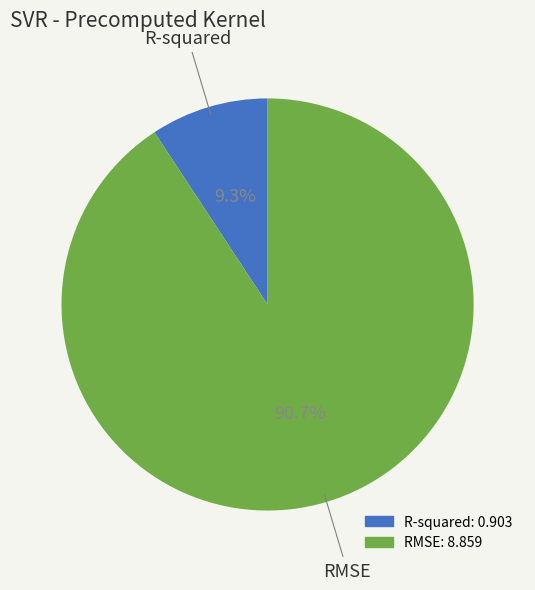

How many slices are in this pie chart?

2